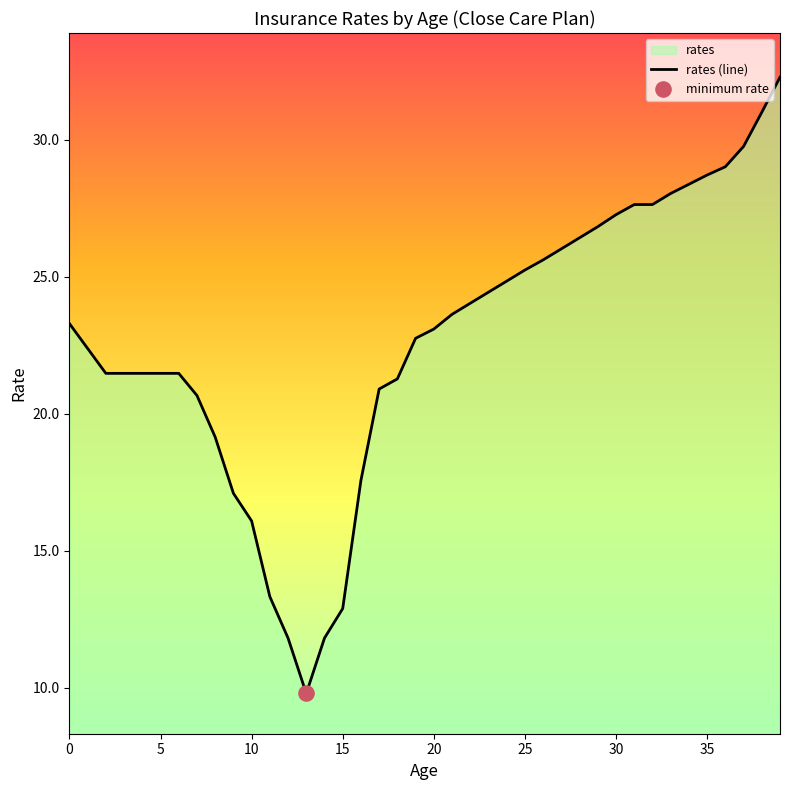

Which has a higher value, 25 or 28?

28